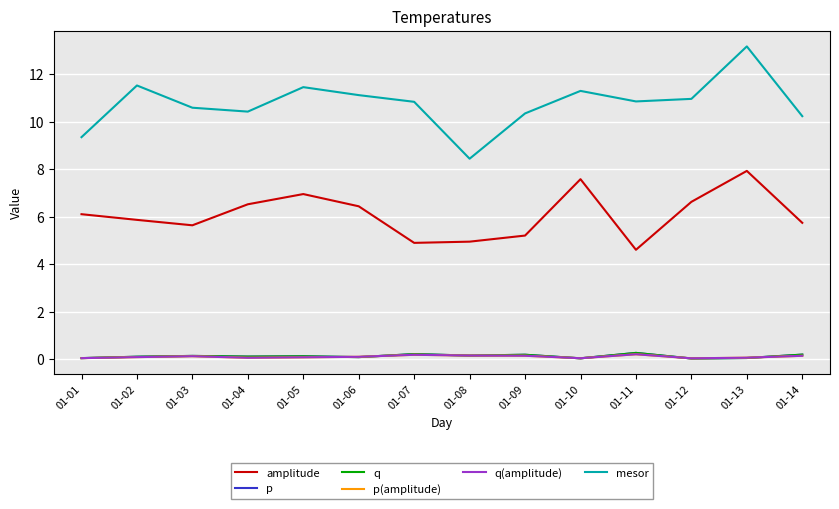

Reading left to right, what are all the values shown in this chart?

amplitude: 01-01=6.1	01-02=5.9	01-03=5.6	01-04=6.5	01-05=7.0	01-06=6.4	01-07=4.9	01-08=5.0	01-09=5.2	01-10=7.6	01-11=4.6	01-12=6.6	01-13=7.9	01-14=5.7
p: 01-01=0.1	01-02=0.1	01-03=0.1	01-04=0.1	01-05=0.1	01-06=0.1	01-07=0.2	01-08=0.2	01-09=0.2	01-10=0.0	01-11=0.3	01-12=0.0	01-13=0.1	01-14=0.2
q: 01-01=0.1	01-02=0.1	01-03=0.1	01-04=0.1	01-05=0.1	01-06=0.1	01-07=0.2	01-08=0.2	01-09=0.2	01-10=0.0	01-11=0.3	01-12=0.0	01-13=0.1	01-14=0.2
p(amplitude): 01-01=0.1	01-02=0.1	01-03=0.1	01-04=0.1	01-05=0.1	01-06=0.1	01-07=0.2	01-08=0.2	01-09=0.2	01-10=0.1	01-11=0.2	01-12=0.0	01-13=0.1	01-14=0.2
q(amplitude): 01-01=0.1	01-02=0.1	01-03=0.1	01-04=0.1	01-05=0.1	01-06=0.1	01-07=0.2	01-08=0.2	01-09=0.2	01-10=0.1	01-11=0.2	01-12=0.0	01-13=0.1	01-14=0.2
mesor: 01-01=9.4	01-02=11.5	01-03=10.6	01-04=10.4	01-05=11.5	01-06=11.1	01-07=10.8	01-08=8.4	01-09=10.4	01-10=11.3	01-11=10.9	01-12=11.0	01-13=13.2	01-14=10.2